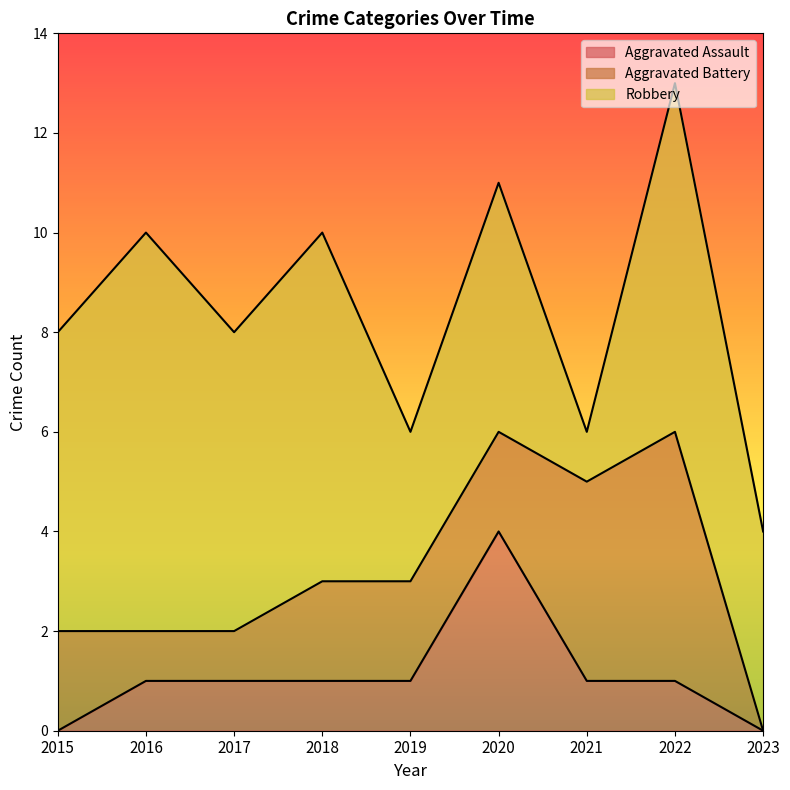

True or false: Aggravated Assault and Robbery cross at least once.

False